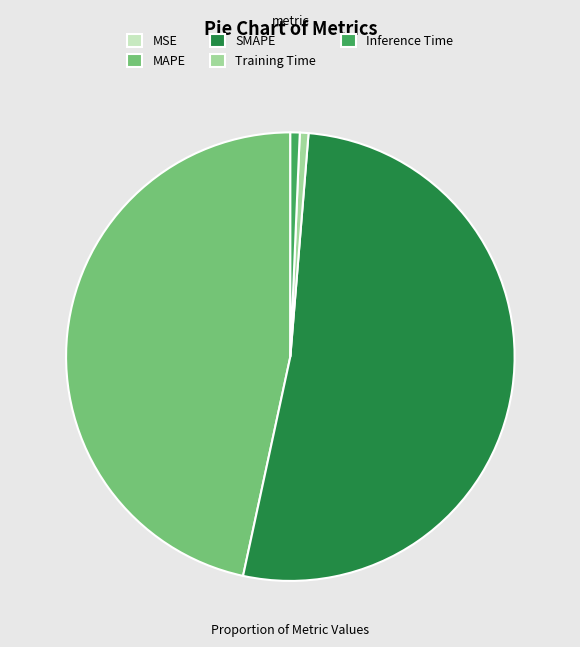

Which category accounts for the majority?

SMAPE